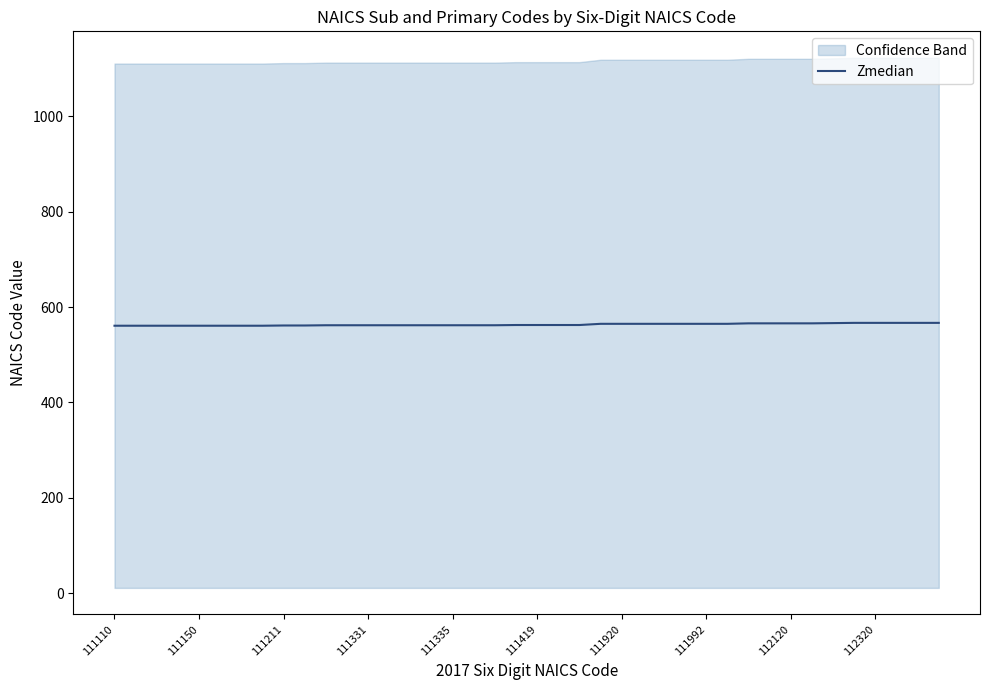

What is the minimum value for Zmedian?

561.0